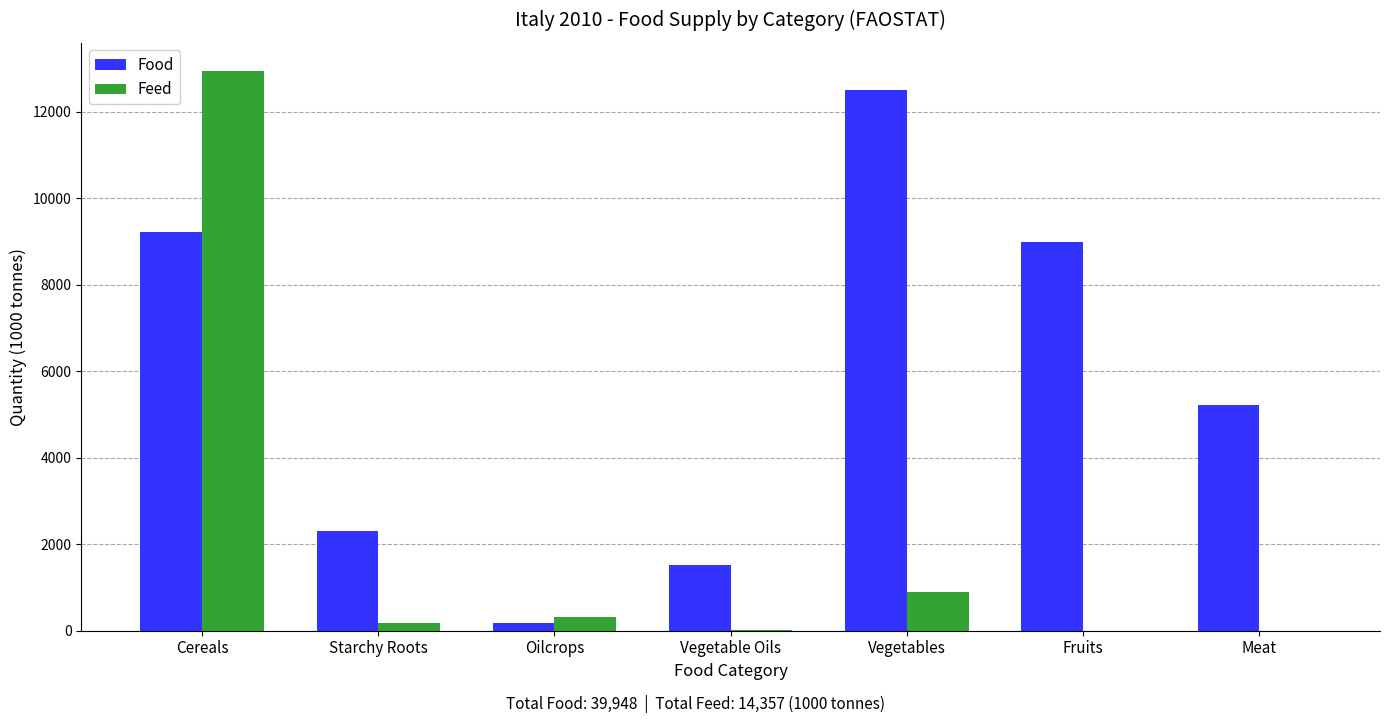

What is the maximum value shown in the chart?

12950